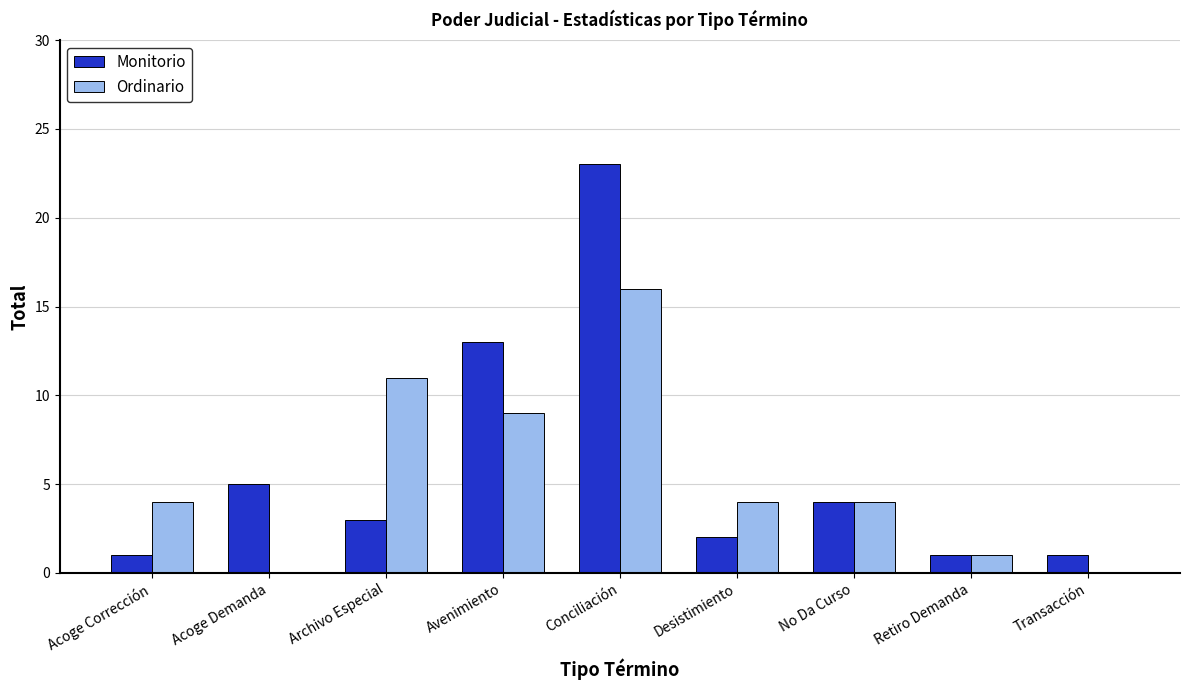

What is the maximum value for Monitorio?

23